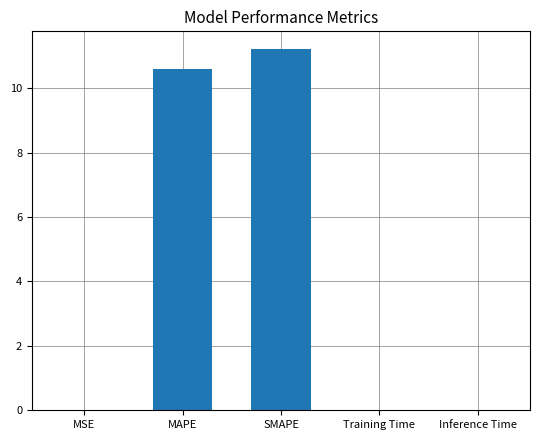

Is it true that the value at SMAPE is 11.2?

True